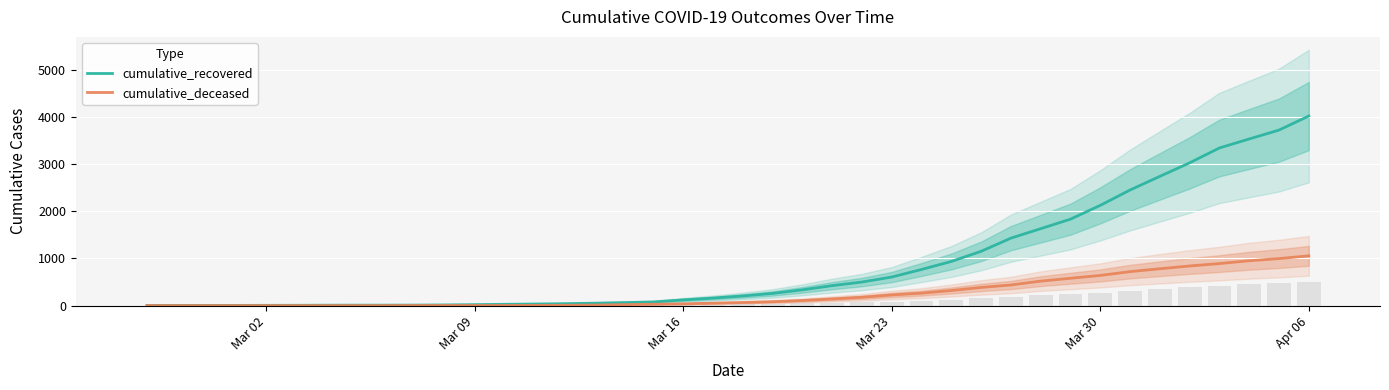

What is the value of the cumulative_recovered bar at the 33rd from the left?

2128